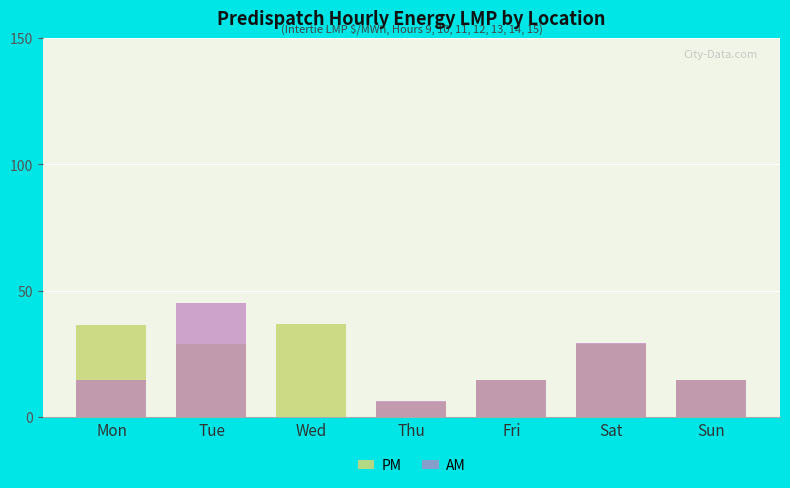

What is the sum of all PM values?

165.7